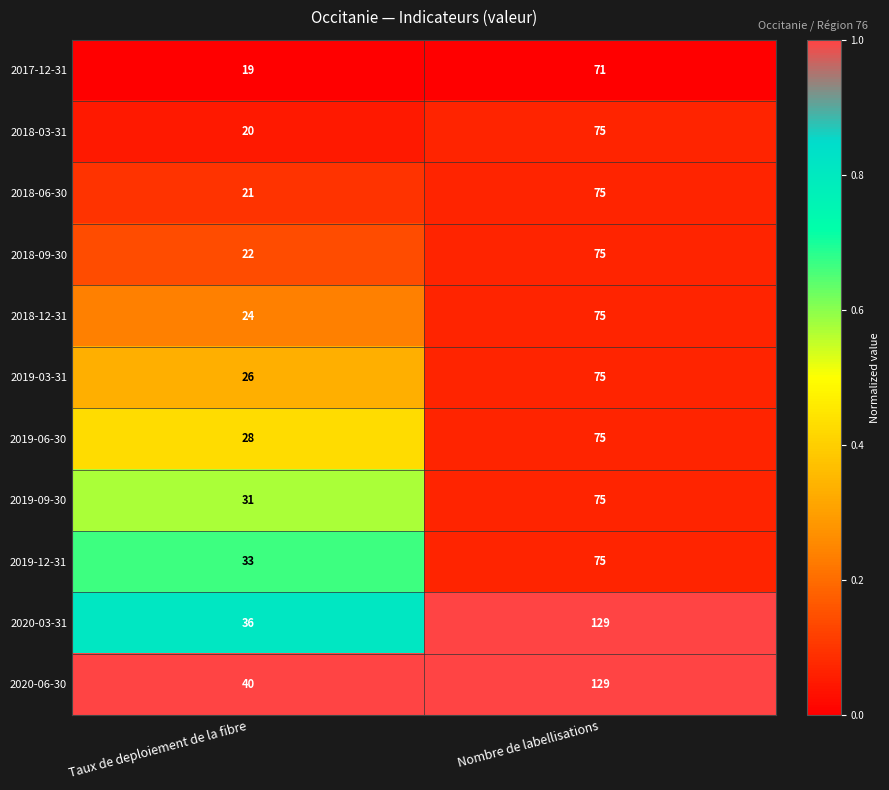

What is the greatest value displayed?

129